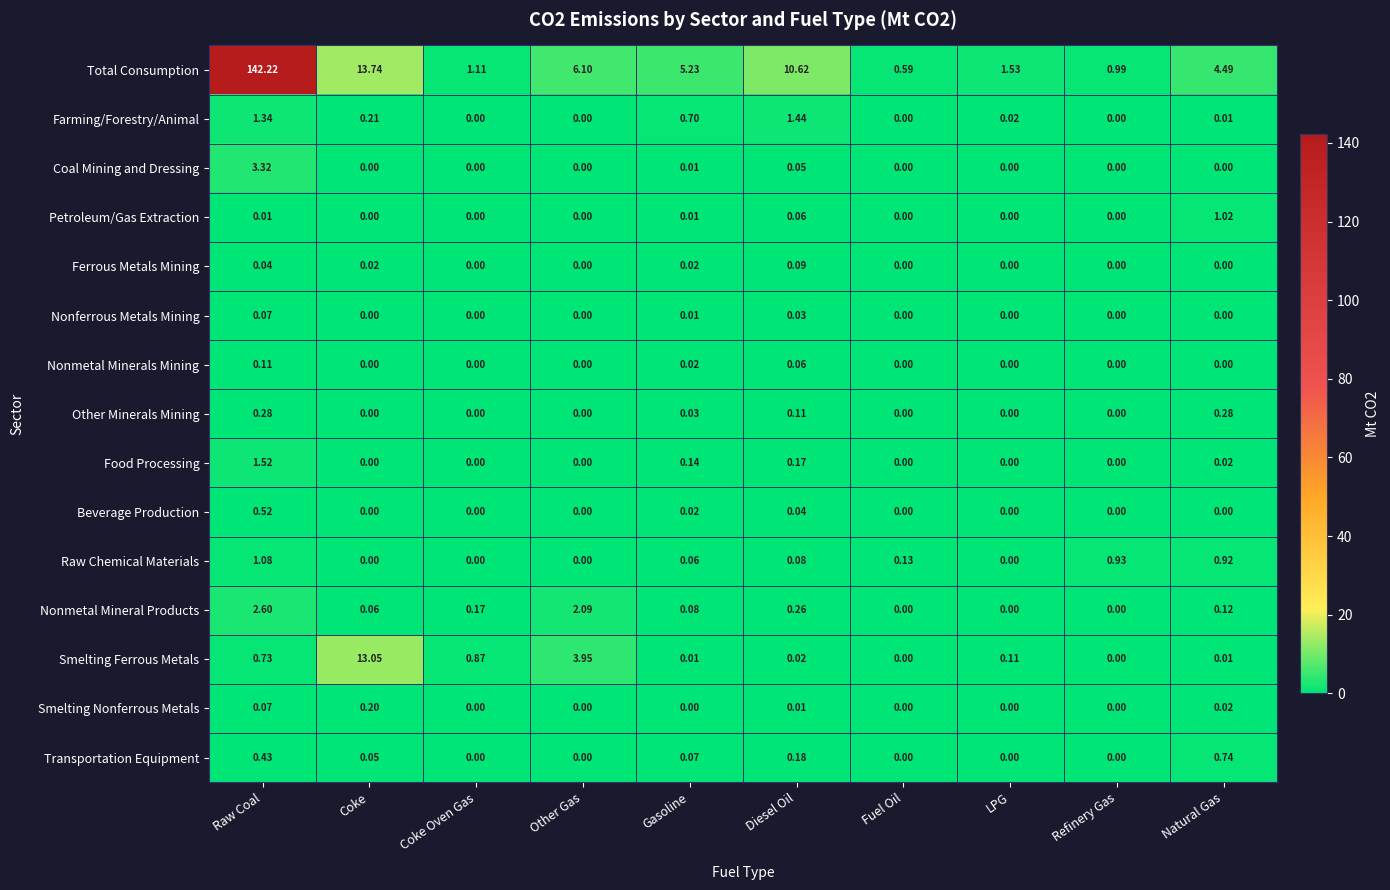

Which series has the largest total across all categories?

Total Consumption